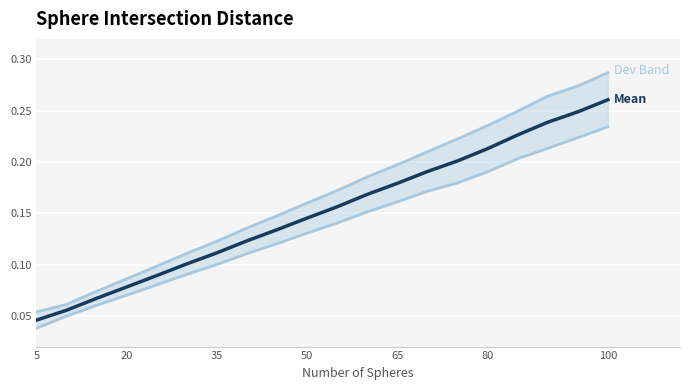

List the series in order of their peak value, lowest first.

Mean - Dev, Mean, Mean + Dev